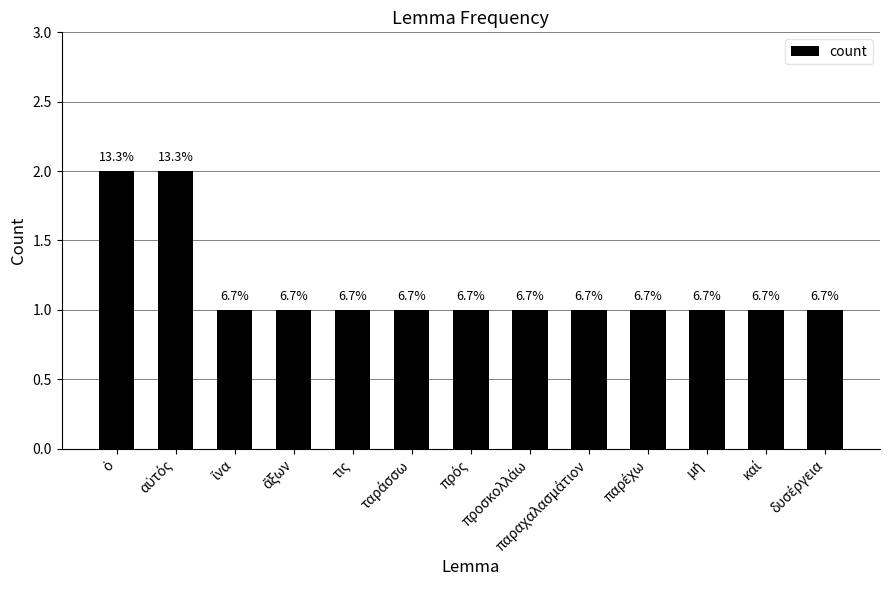

What is the ratio of the value at μή to the value at ὁ?

0.5